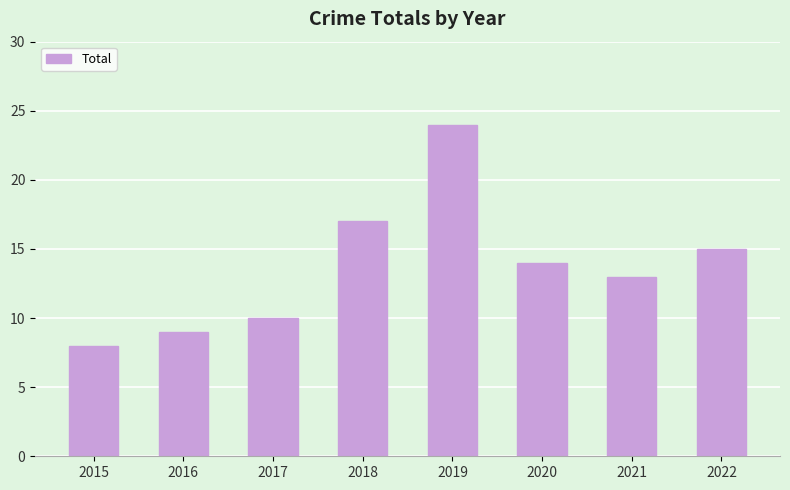

How many bars are there in total?

8